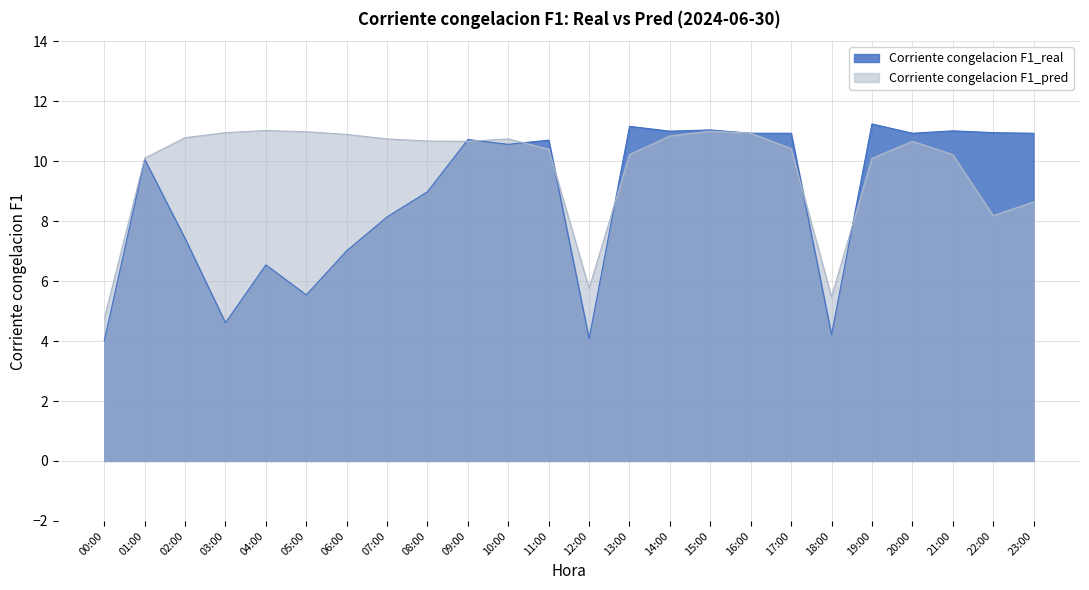

Rank the series at 10:00 from lowest to highest value.

Corriente congelacion F1_real, Corriente congelacion F1_pred